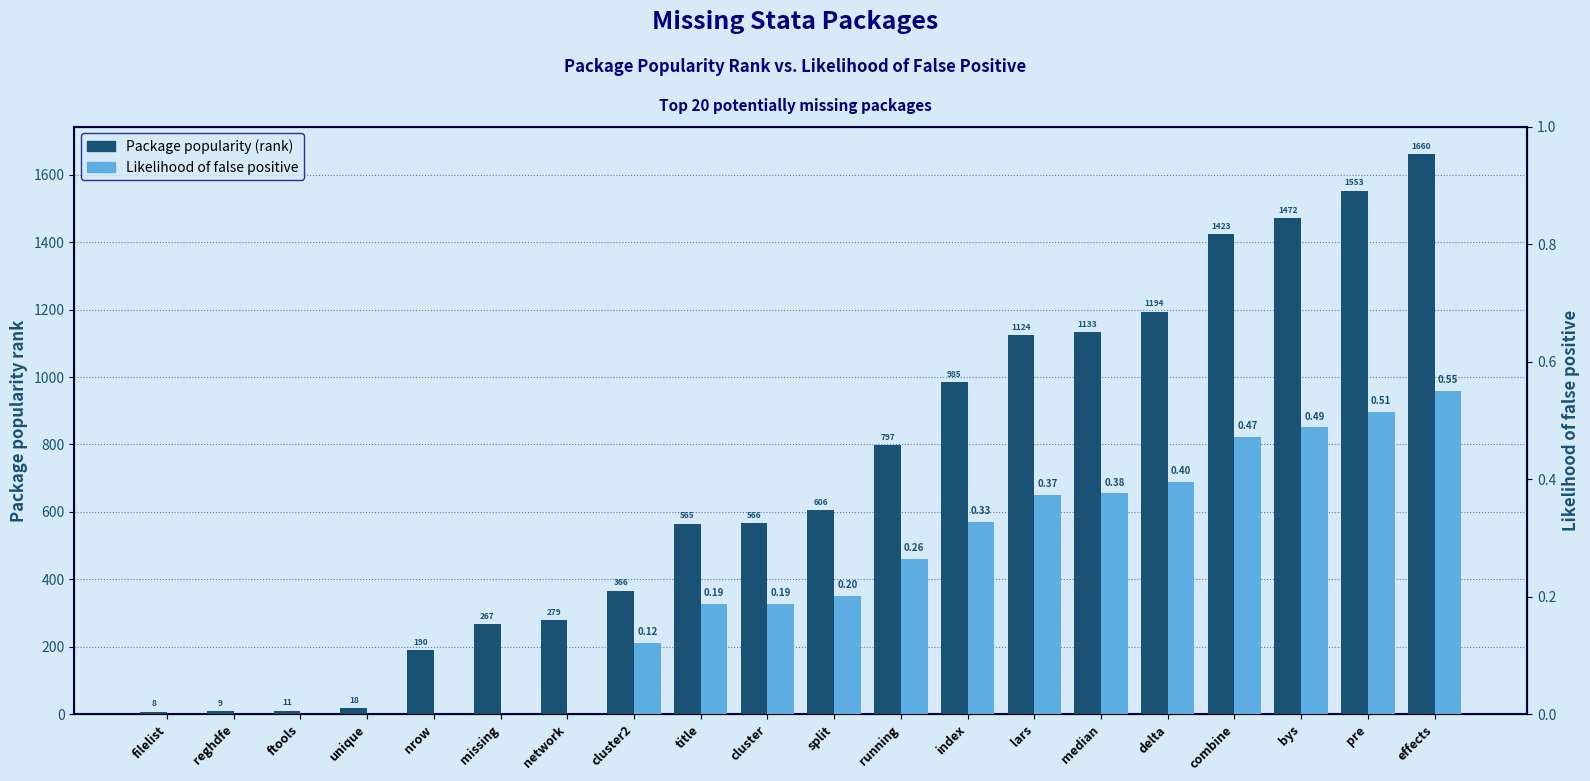

Are the bars grouped side by side (vs. stacked)?

Yes